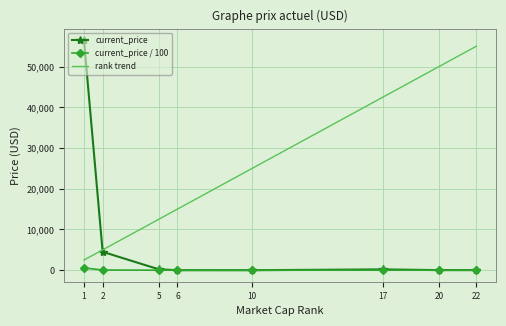

At how many categories does at least one series exceed 41590?

4